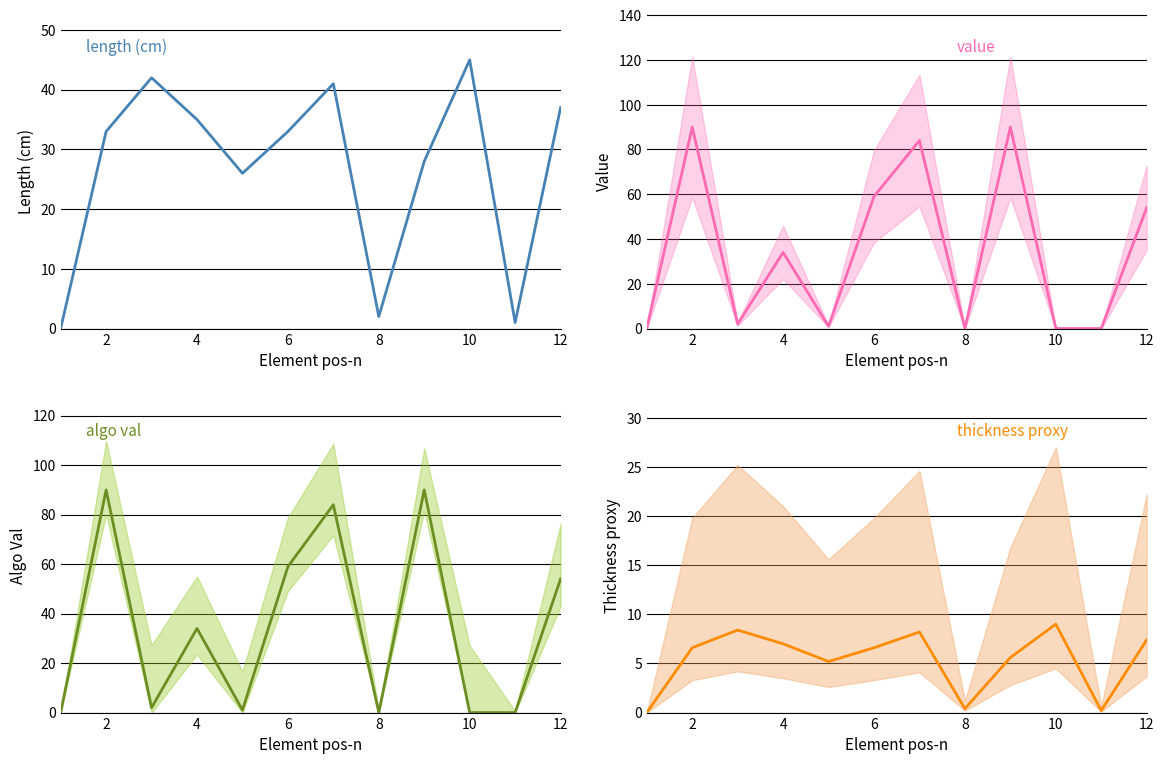

After their last crossing, which series has the higher values: value or thickness proxy?

value